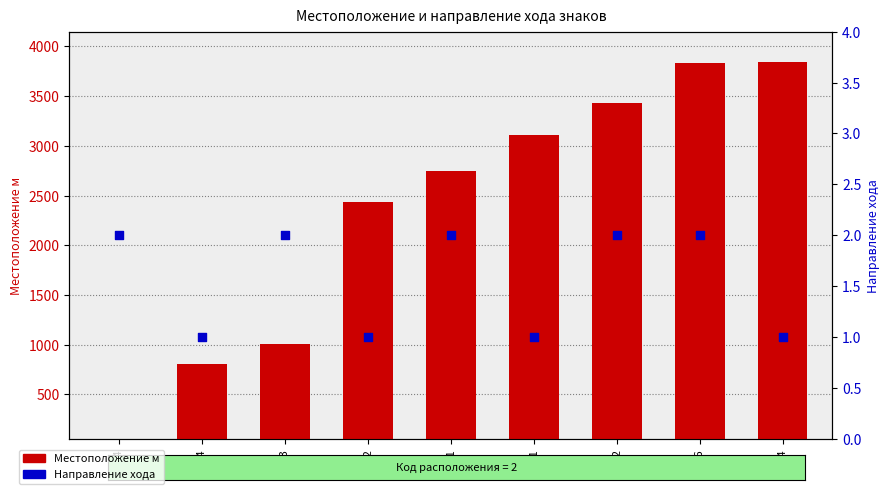

Which series has the largest total across all categories?

Местоположение м